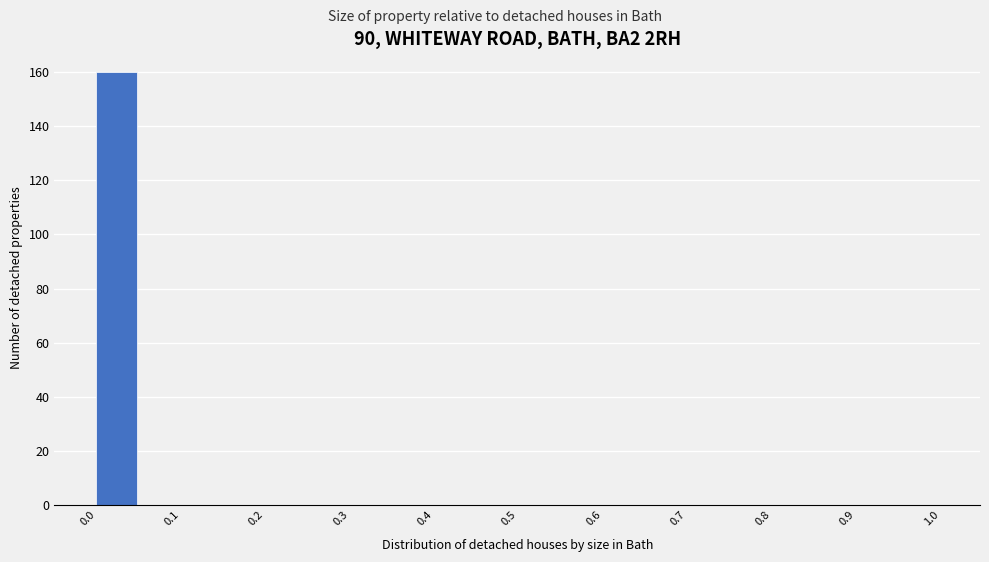

How tall is the bar that spans 0.00 to 0.05 on the x-axis? The values are not printed on the chart, so give them approximately, as read against the axis.

160